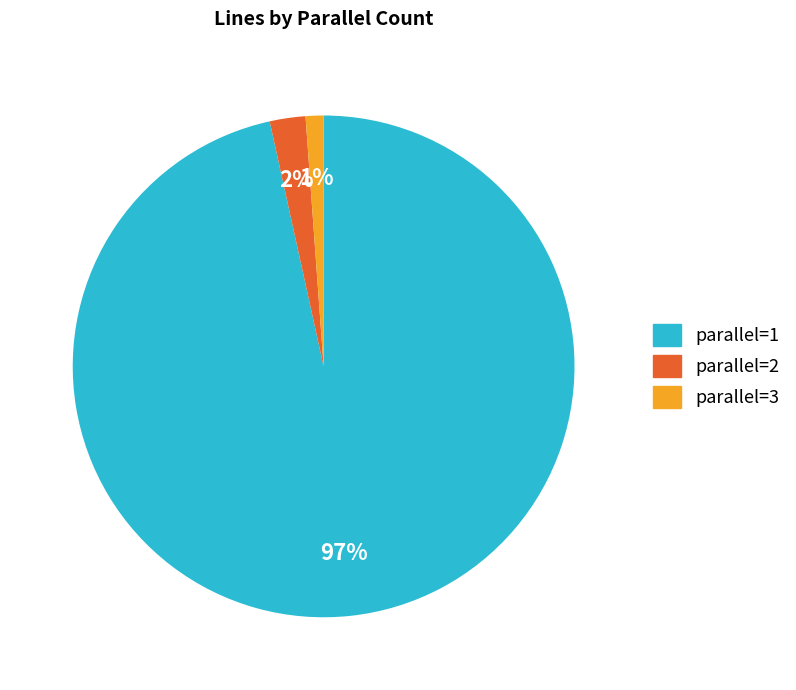

To the nearest percent, what percentage of the pie is parallel=2?

2%